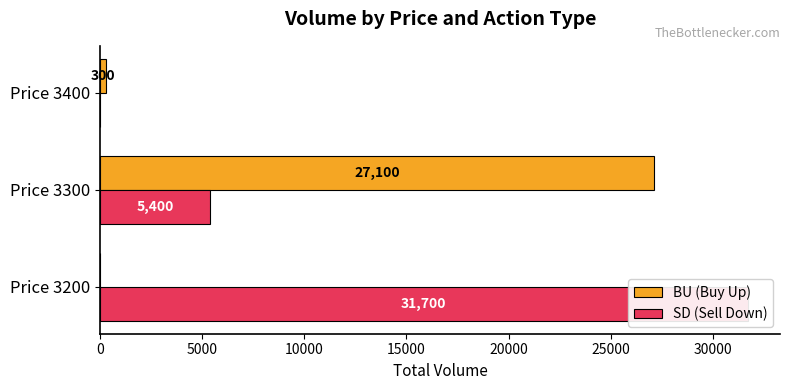

Which series has the largest total across all categories?

SD (Sell Down)